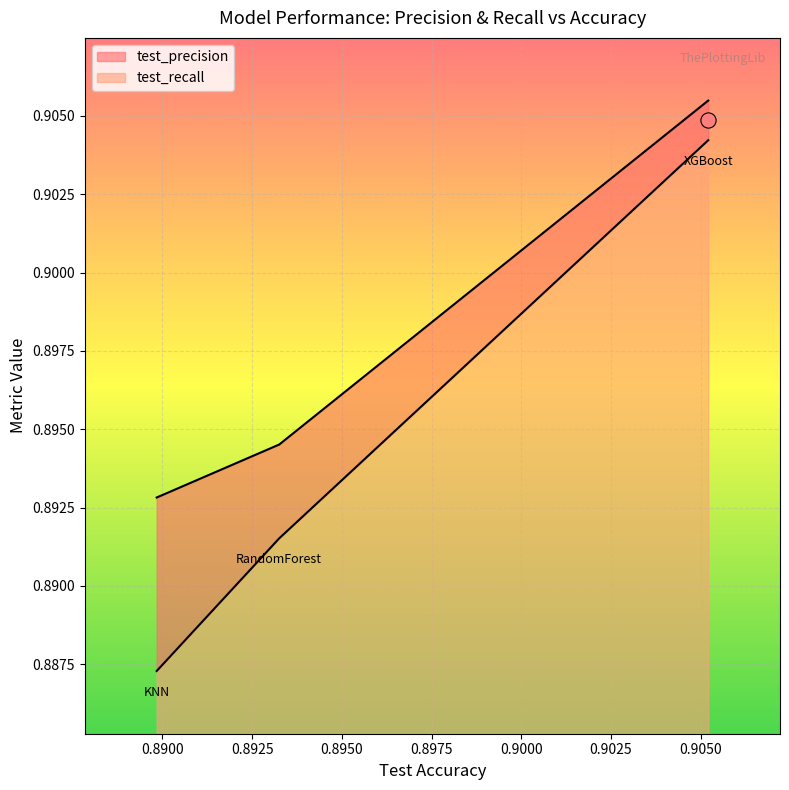

Which series has the largest Y range (max minus min)?

test_recall